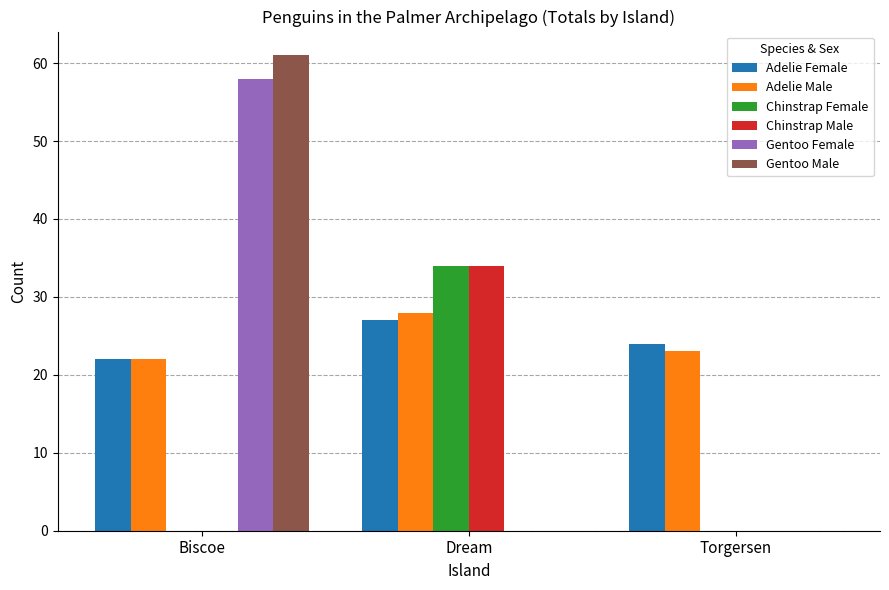

What is the sum of all Adelie Female values?

73